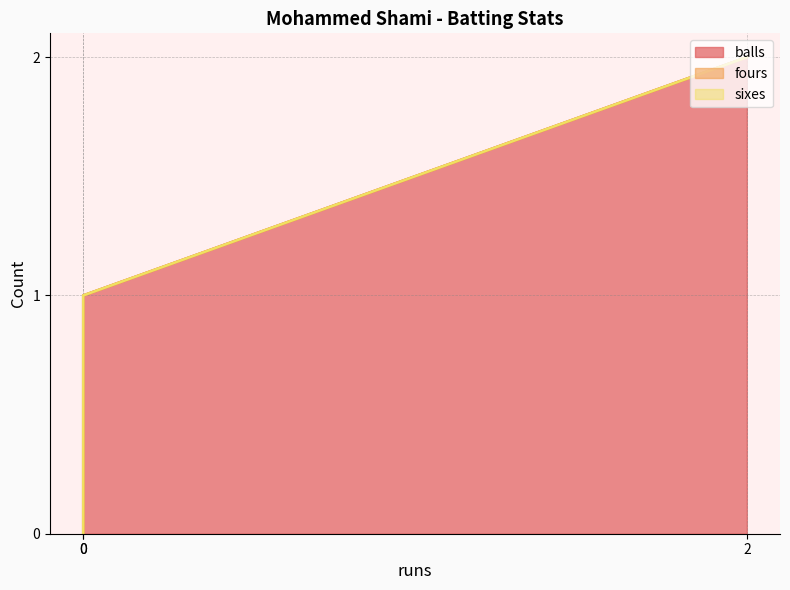

Is the value of fours at 0 greater than the value of balls at 0?

No